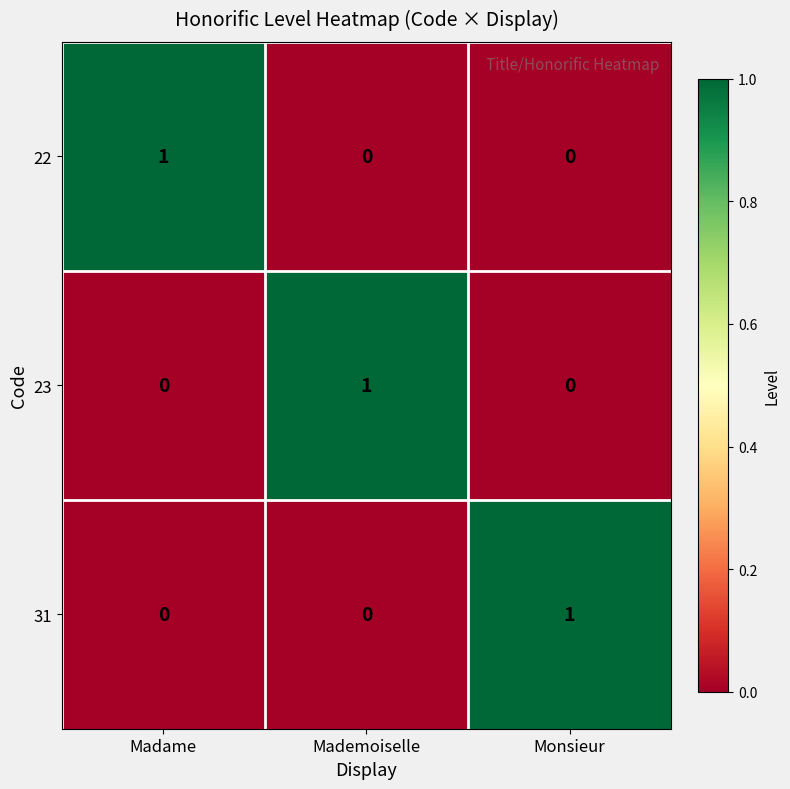

How many 23 values are between 0 and 1?

3